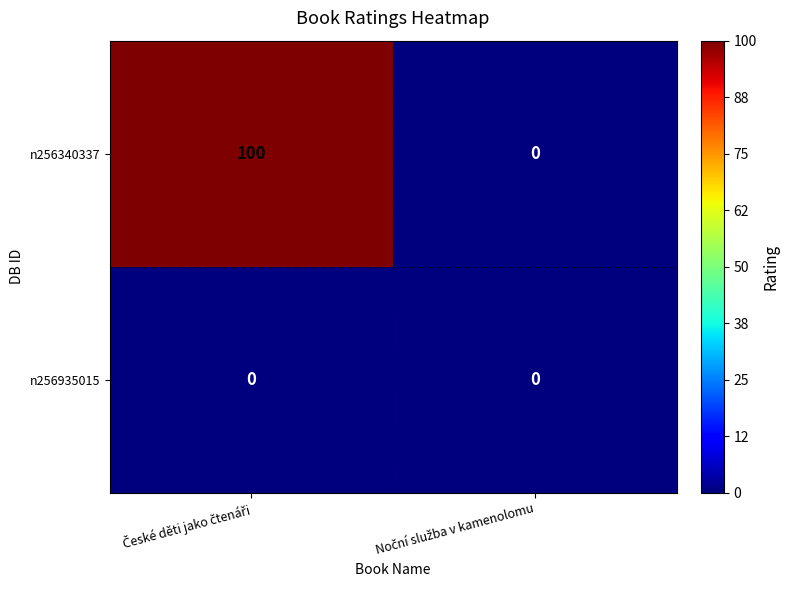

Which series has the largest range (max minus min)?

n256340337